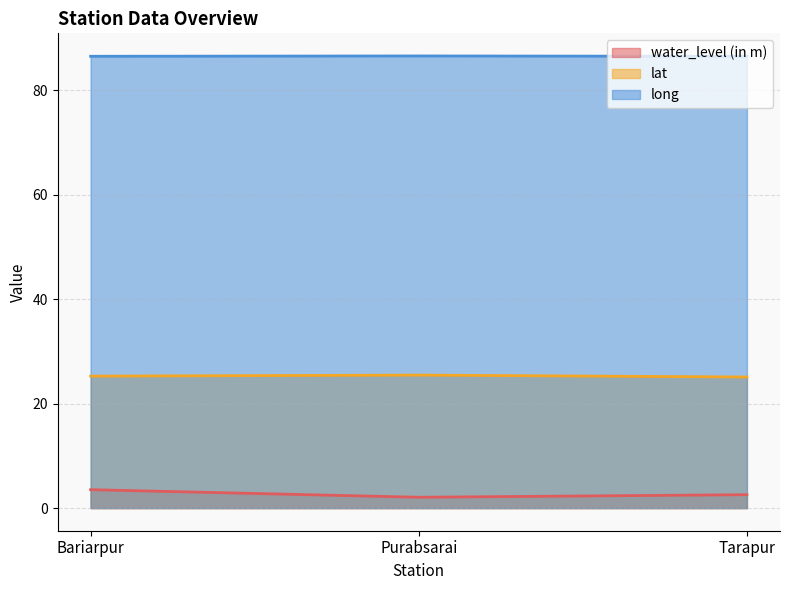

Reading right to left, transcribe all the data shown in this chart.

water_level (in m): 2.6	2.1	3.5
lat: 25.1	25.5	25.3
long: 86.5	86.6	86.5